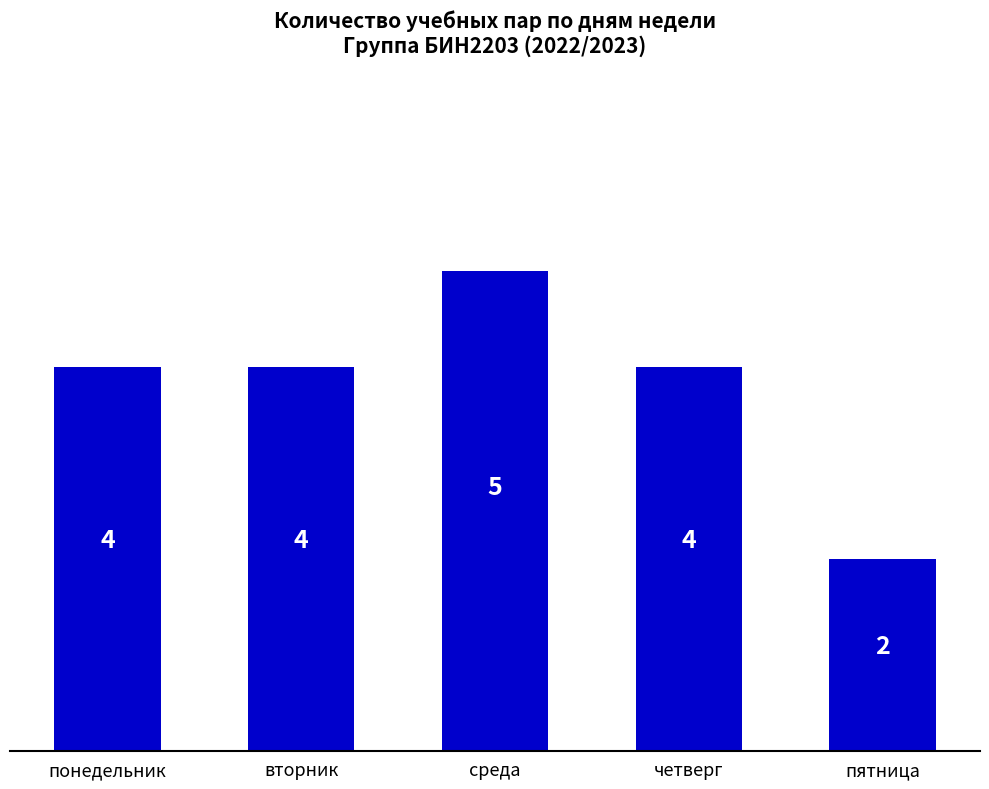

Between понедельник and пятница, which is larger?

понедельник